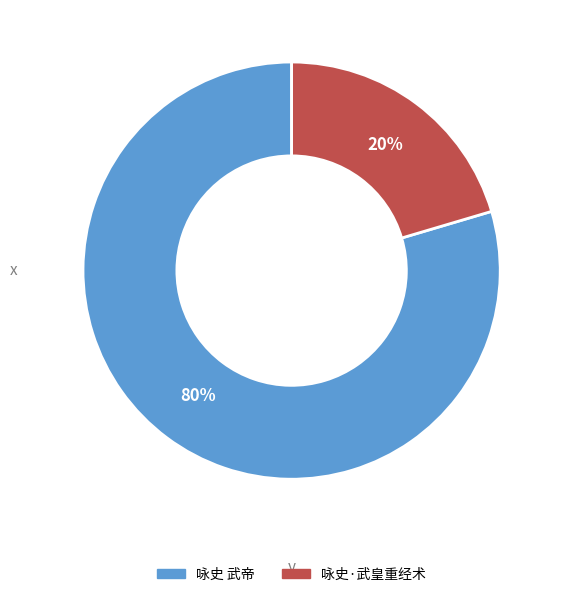

Rank the categories by value from lowest to highest.

咏史·武皇重经术, 咏史 武帝